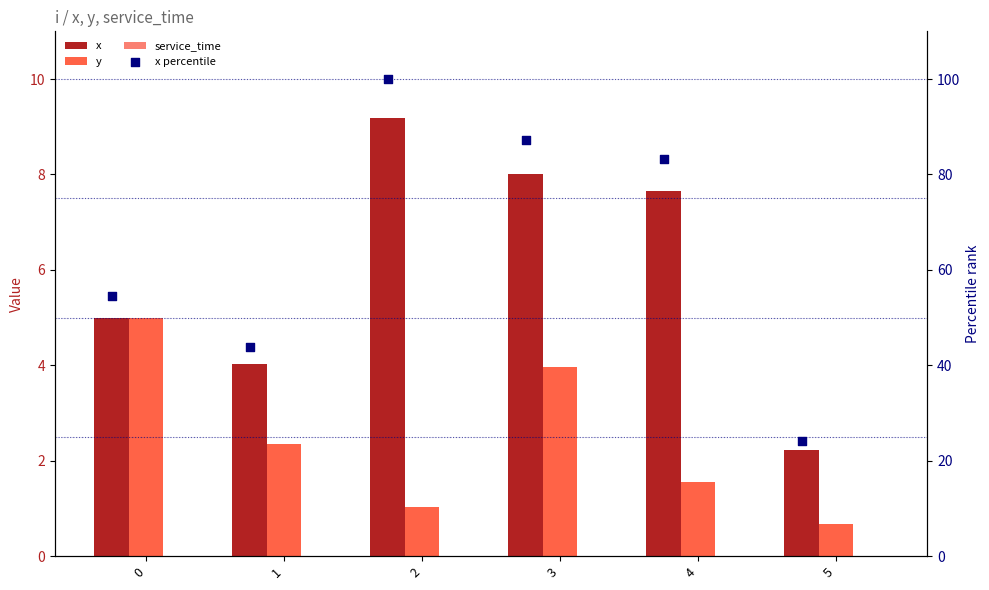

What are all the series names shown in the legend?

x, y, service_time, x percentile